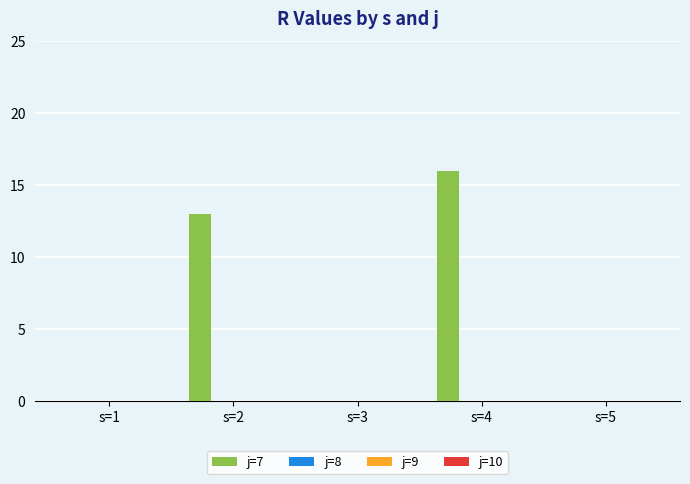

What is the sum of all values?

29